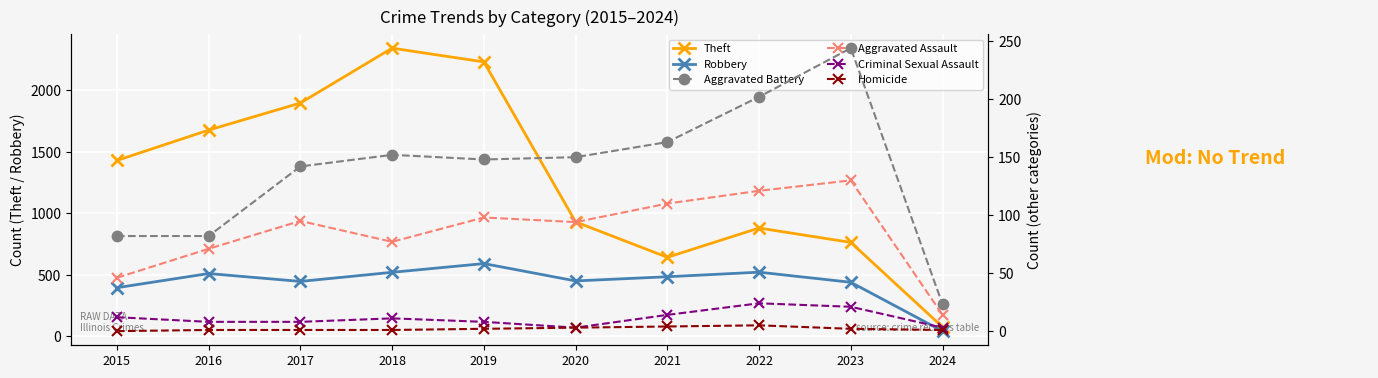

Rank the categories by Theft value from highest to lowest.

2018, 2019, 2017, 2016, 2015, 2020, 2022, 2023, 2021, 2024